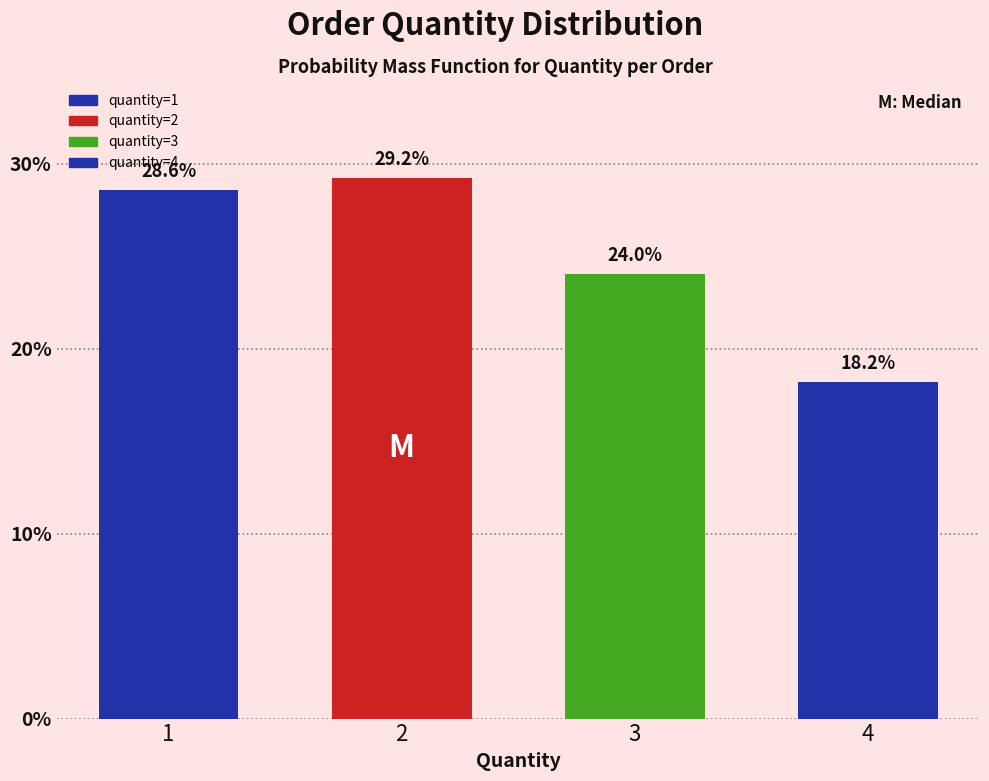

Reading left to right, transcribe all the data shown in this chart.

28.6	29.2	24.0	18.2